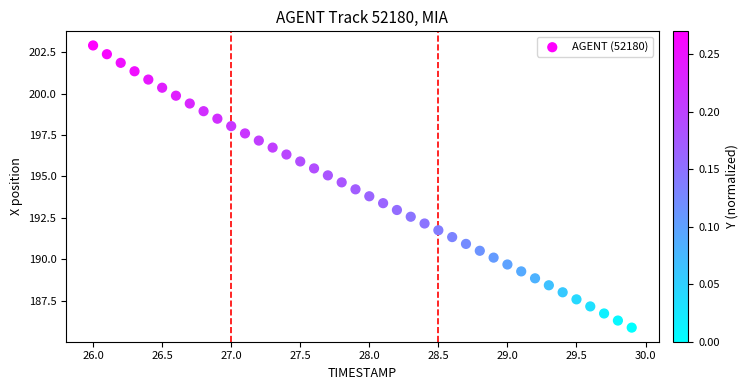

What is the range of Y values (max minus min)?

17.0